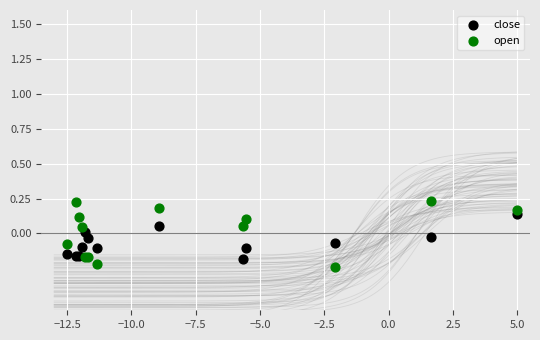

Which series has the largest Y range (max minus min)?

open